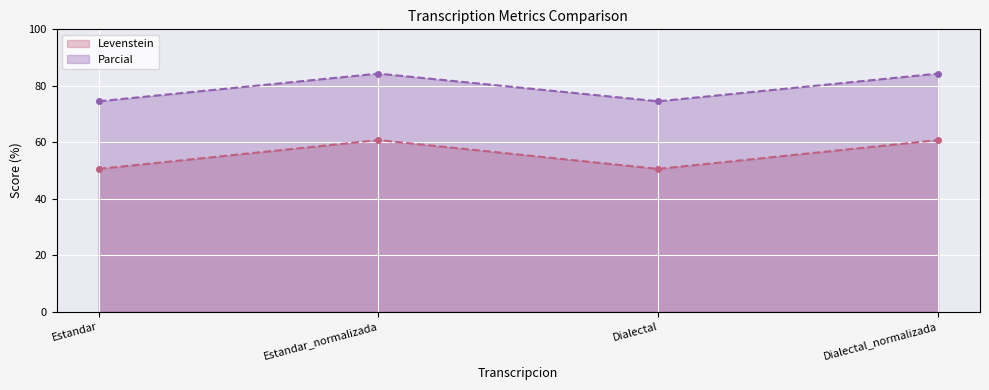

At which category does Levenstein reach its first local peak?

Estandar_normalizada